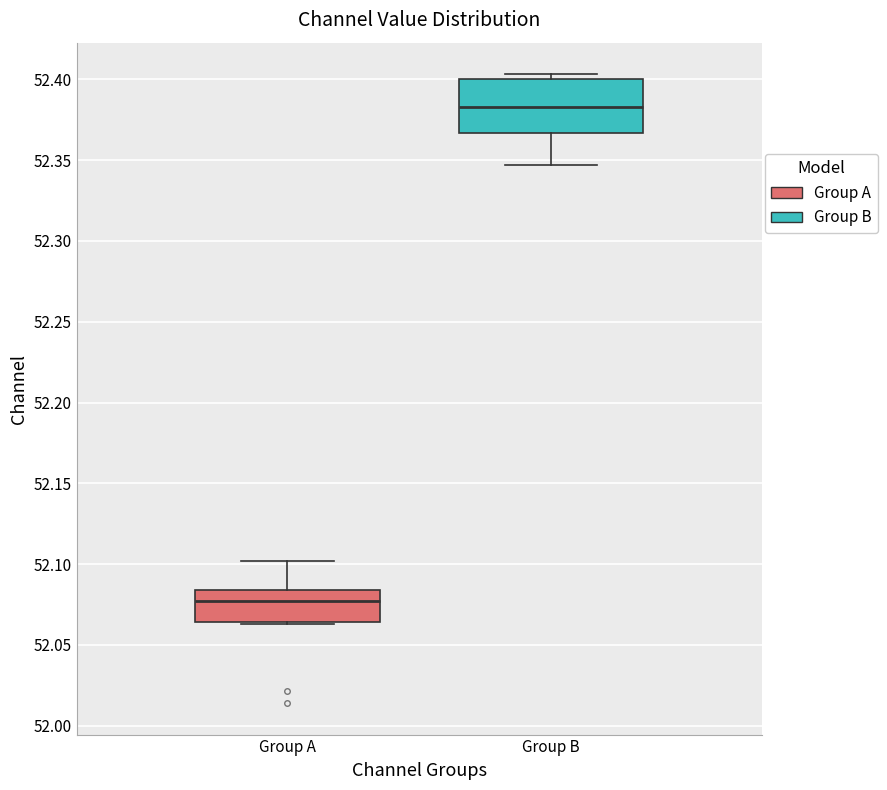

Where is the upper edge of the box for Group A on the y-axis? The values are not printed on the chart, so give them approximately, as read against the axis.

52.085